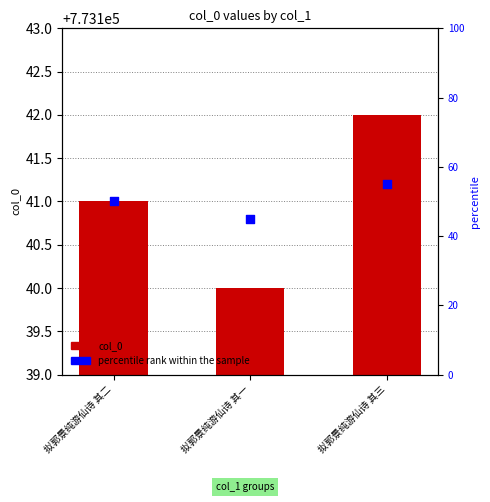

What are all the series names shown in the legend?

col_0, percentile rank within the sample